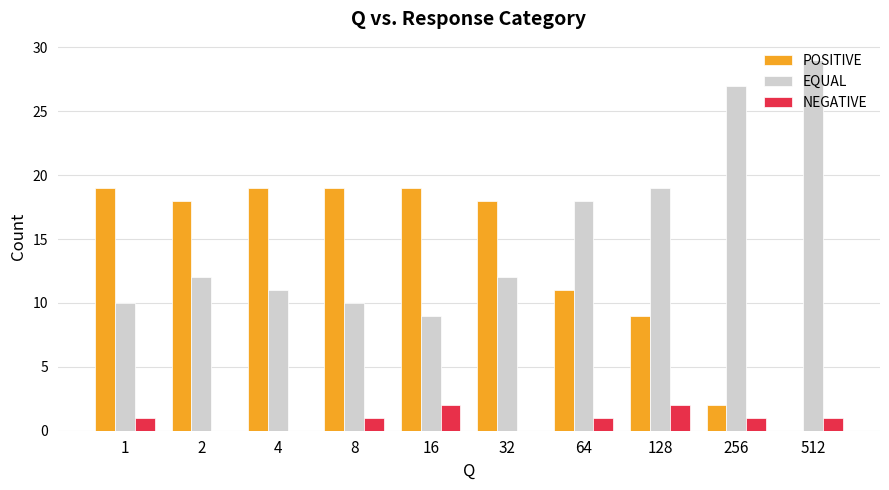

What is the total value across all series at 4?

30